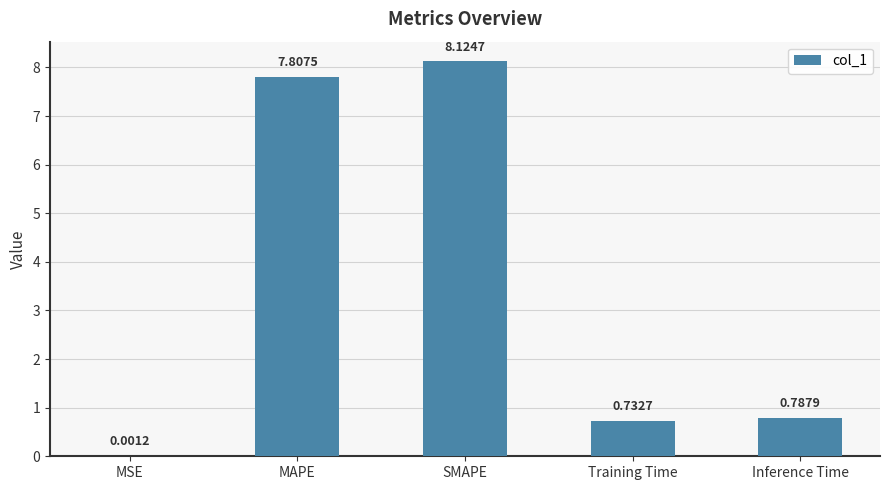

What is the maximum value shown in the chart?

8.1